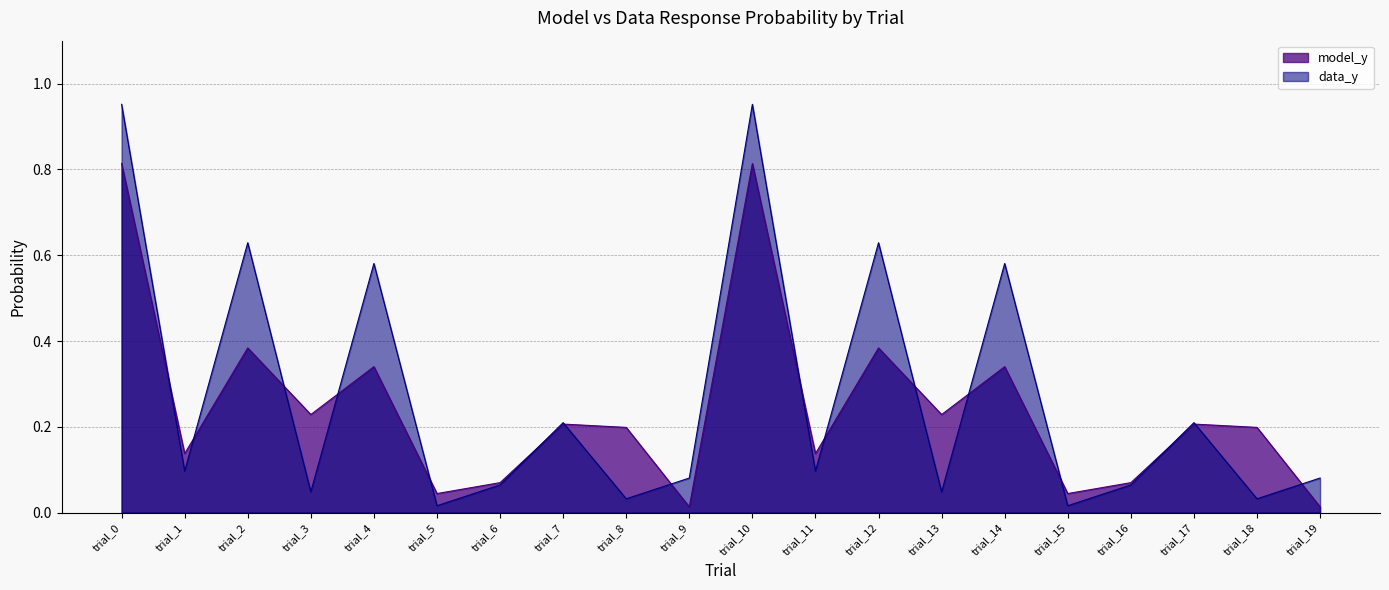

True or false: model_y and data_y intersect in this chart.

True